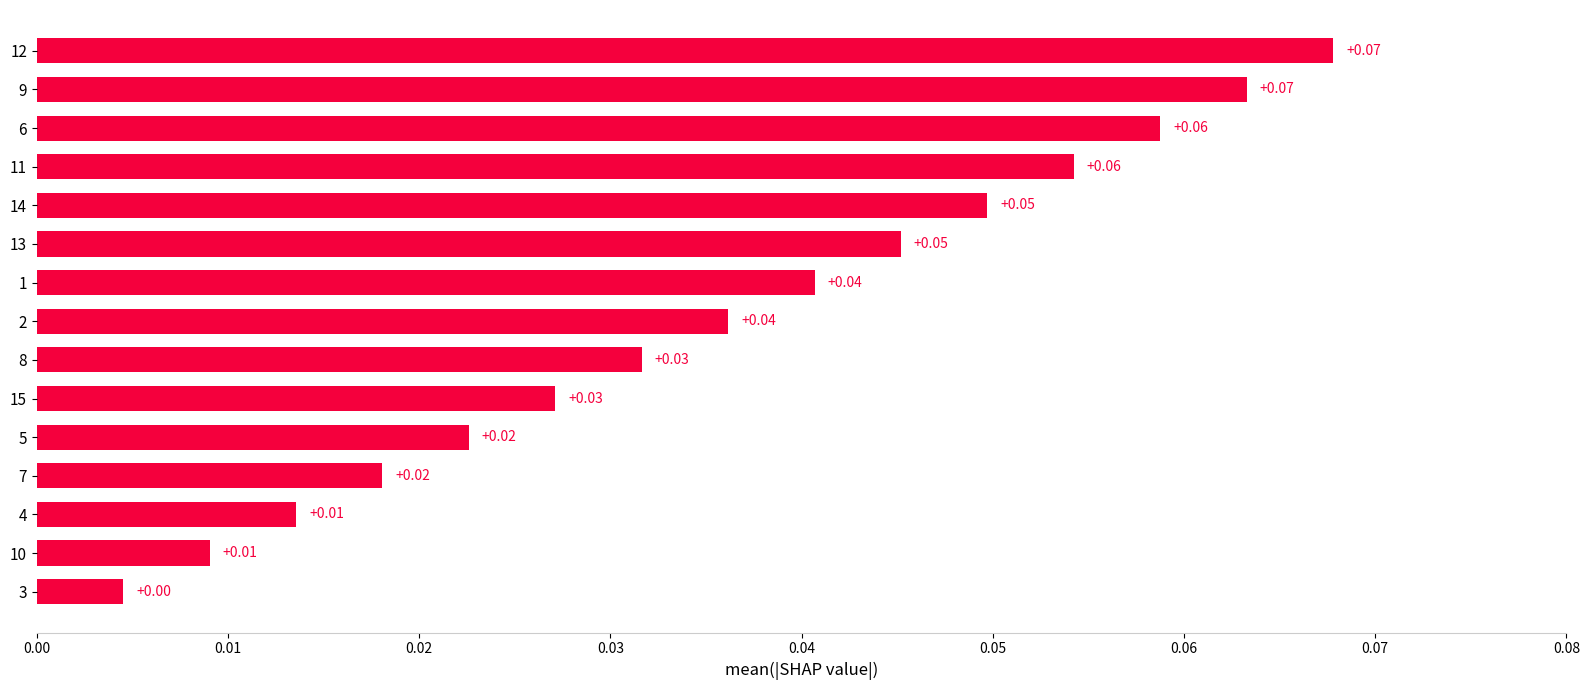

Are the bars horizontal?

Yes